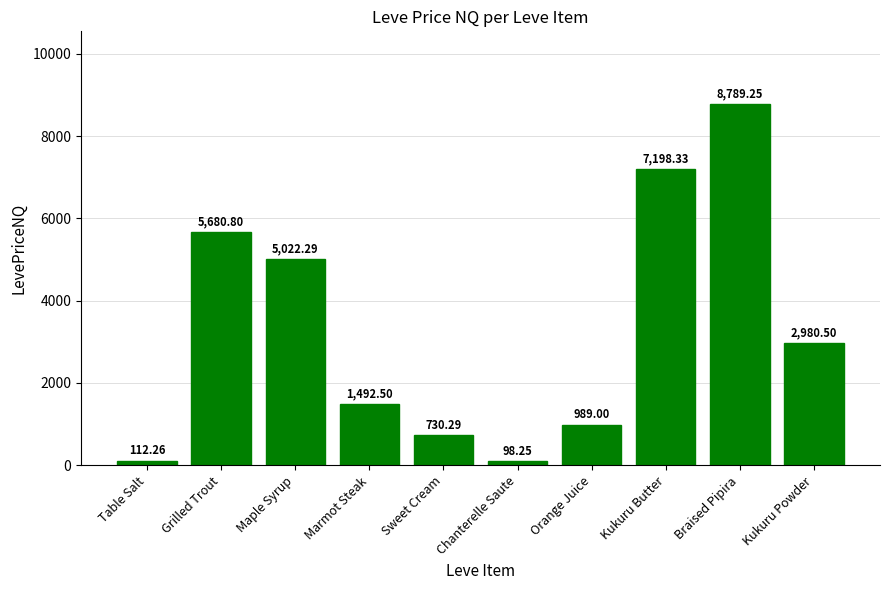

List the labels in order of value, smallest first.

Chanterelle Saute, Table Salt, Sweet Cream, Orange Juice, Marmot Steak, Kukuru Powder, Maple Syrup, Grilled Trout, Kukuru Butter, Braised Pipira